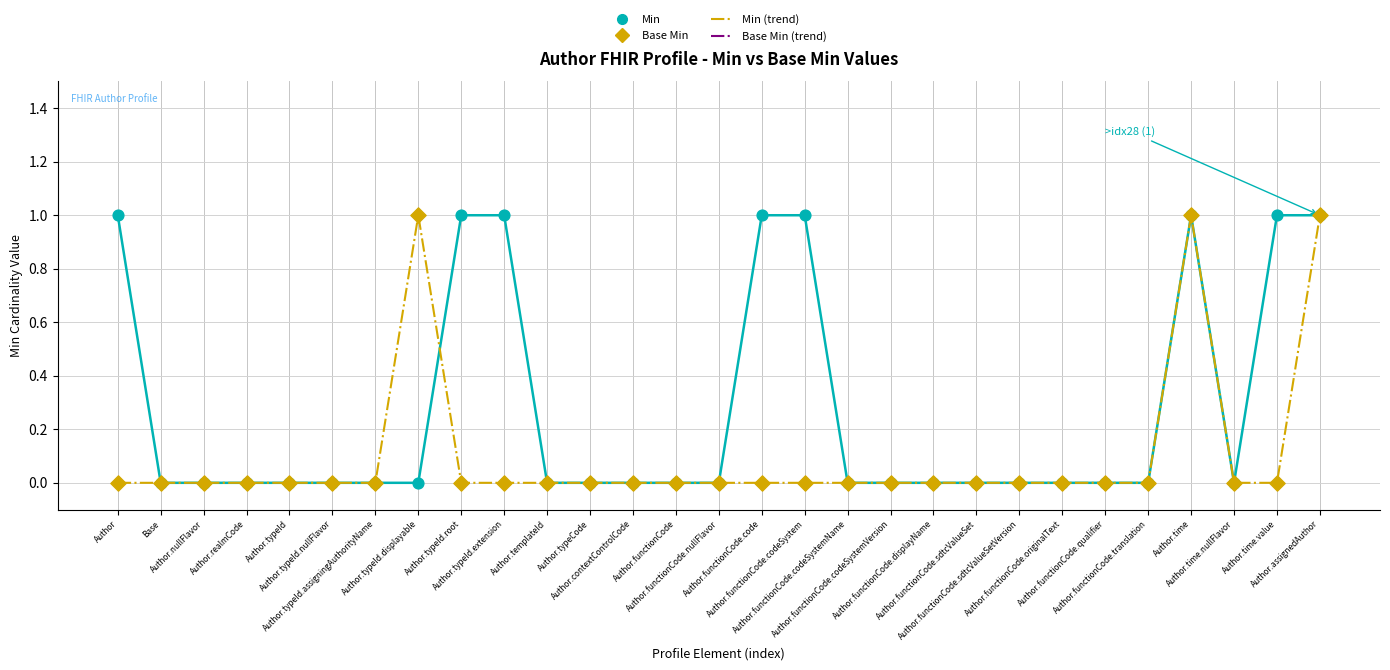

Which series has the largest Y range (max minus min)?

Min